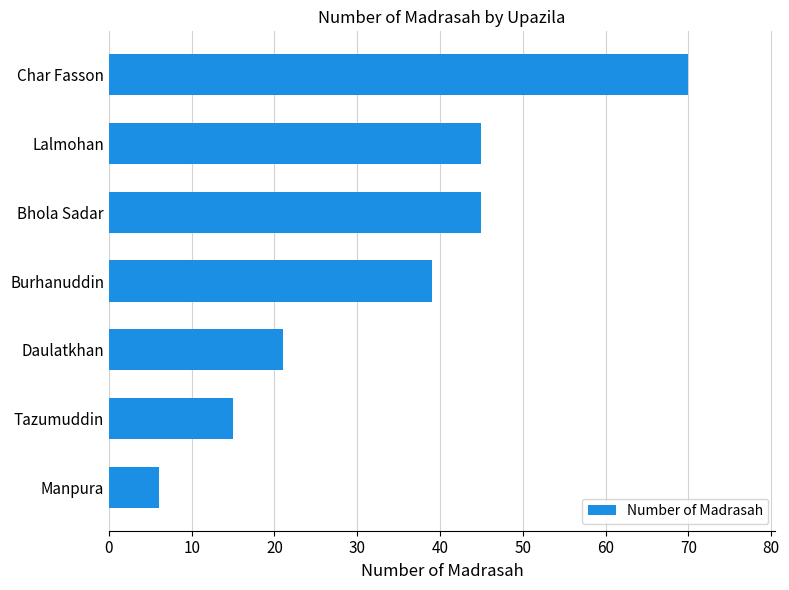

How many data points are less than 39?

3